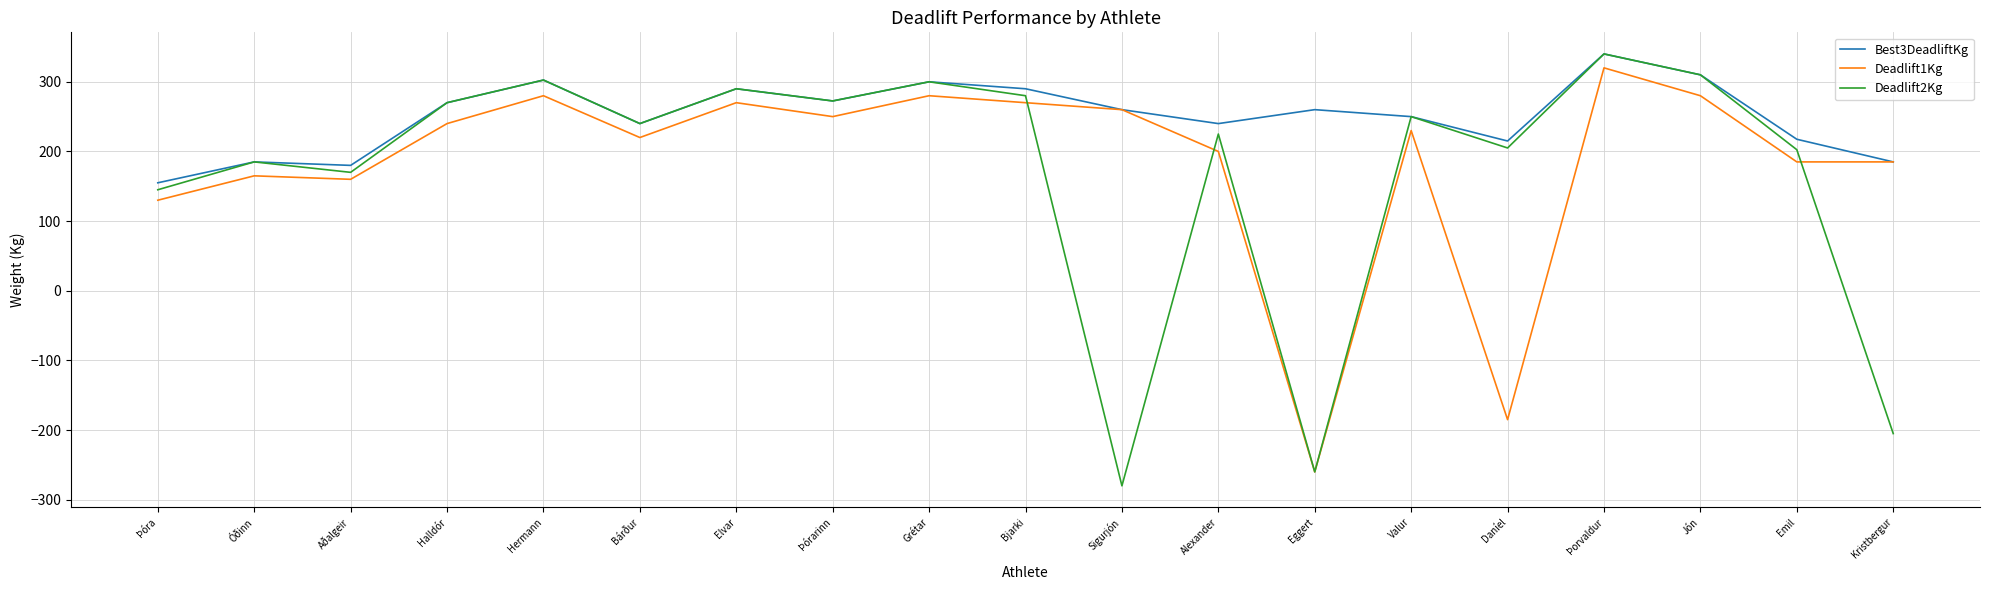

Which series has the widest spread of values?

Deadlift2Kg